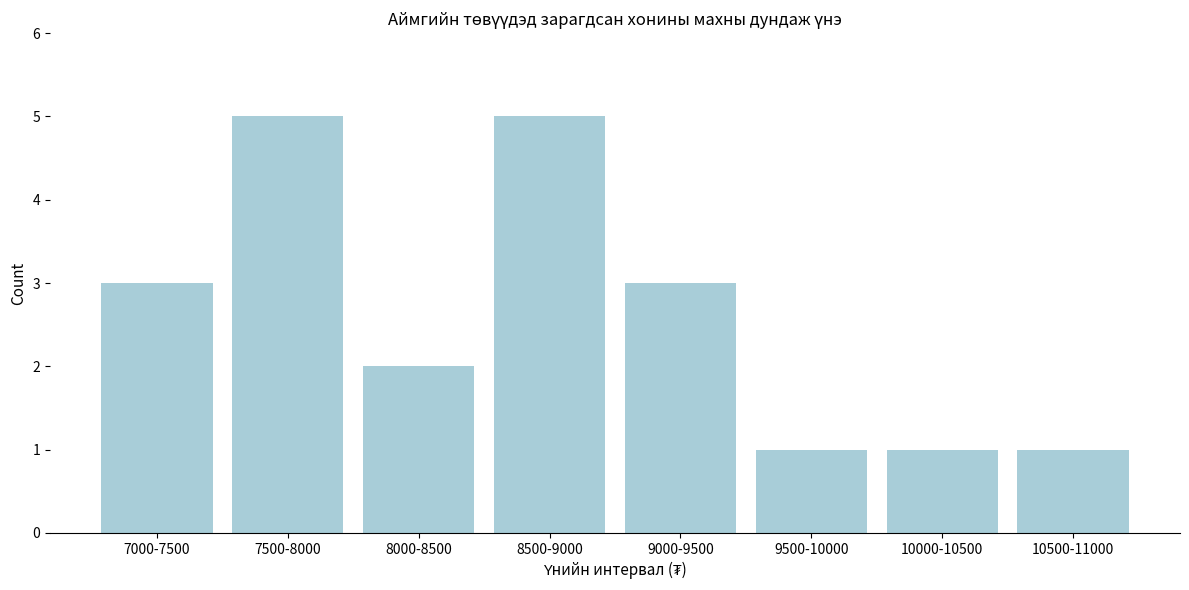

Reading right to left, list all the values displayed in this chart.

10500-11000=1	10000-10500=1	9500-10000=1	9000-9500=3	8500-9000=5	8000-8500=2	7500-8000=5	7000-7500=3